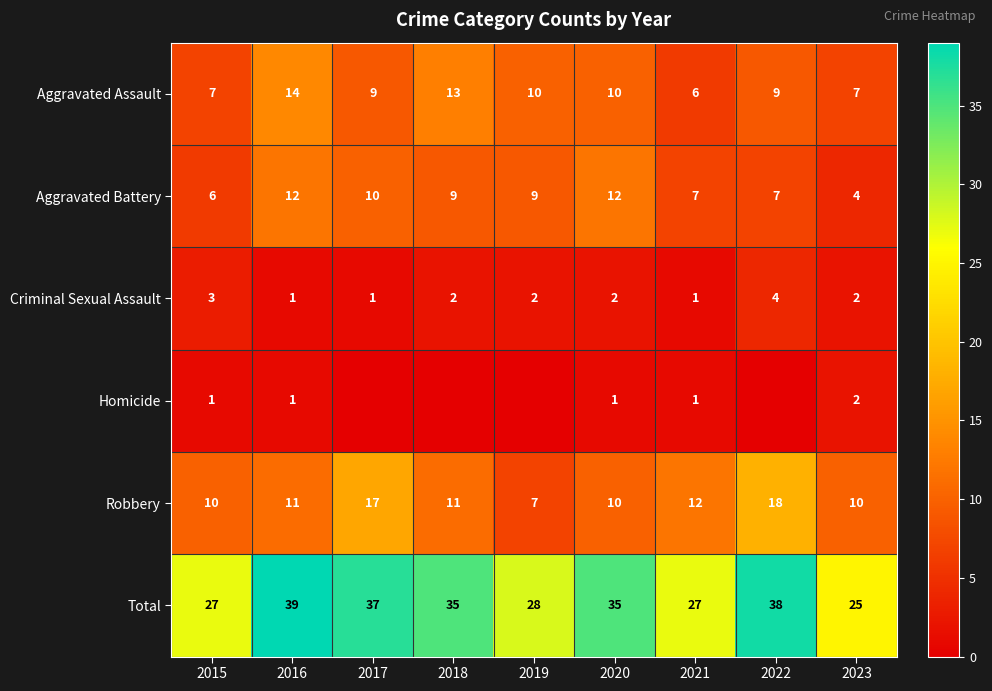

What is the lowest value of the Robbery series?

7